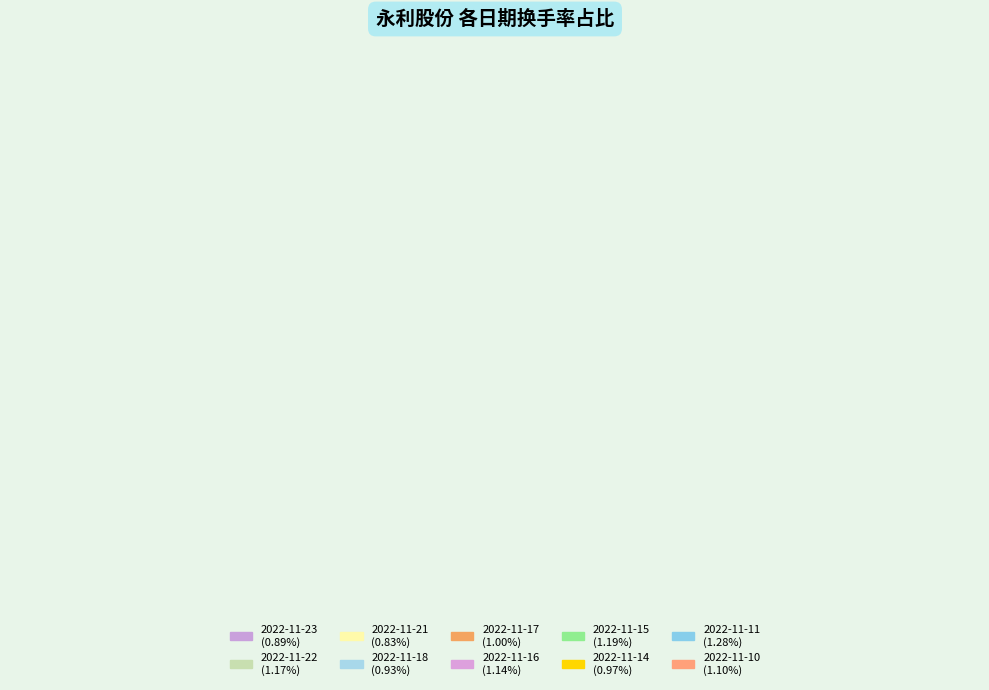

What percentage is the 2022-11-14 slice, to the nearest percent?

9%